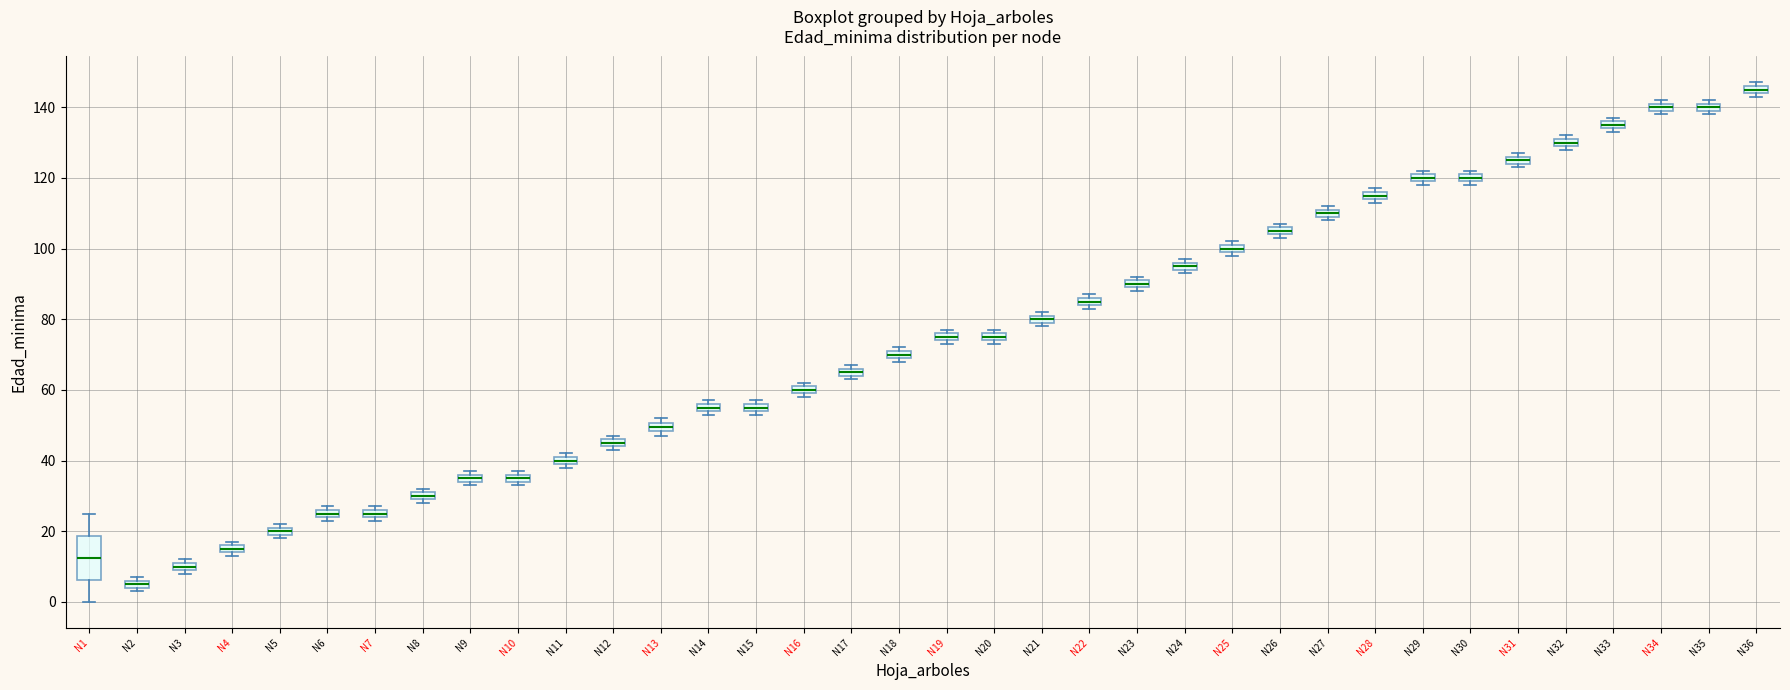

Which box has the highest median line?

N36